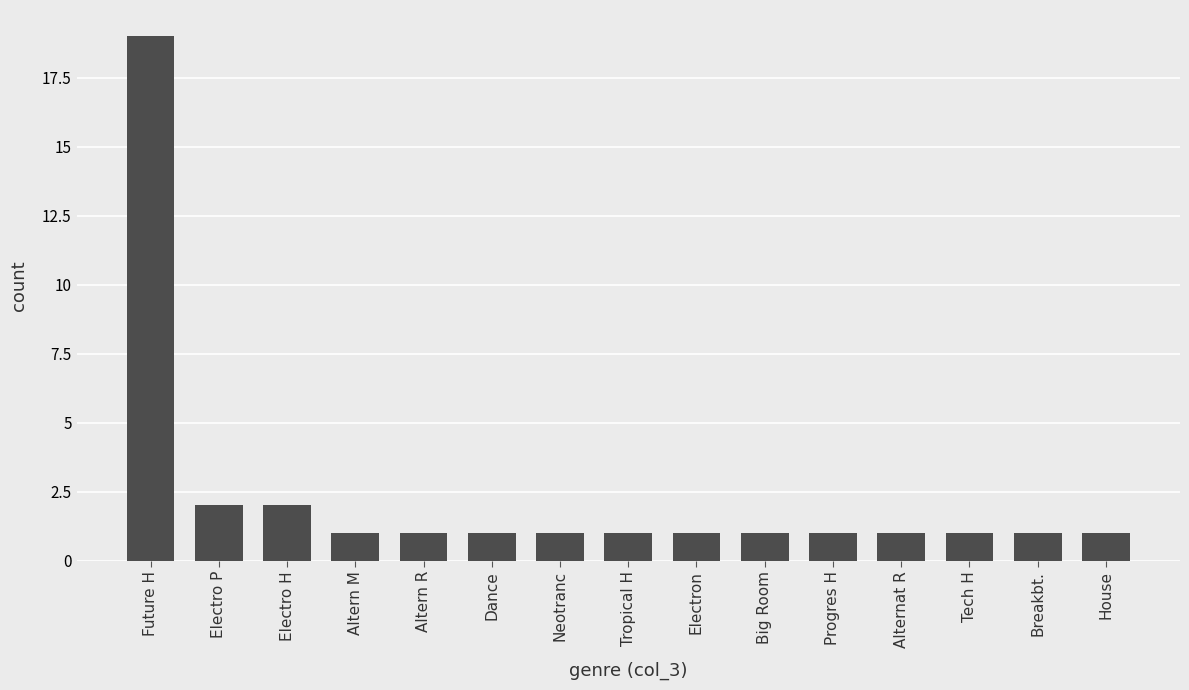

The value at Altern M is 1. True or false?

True